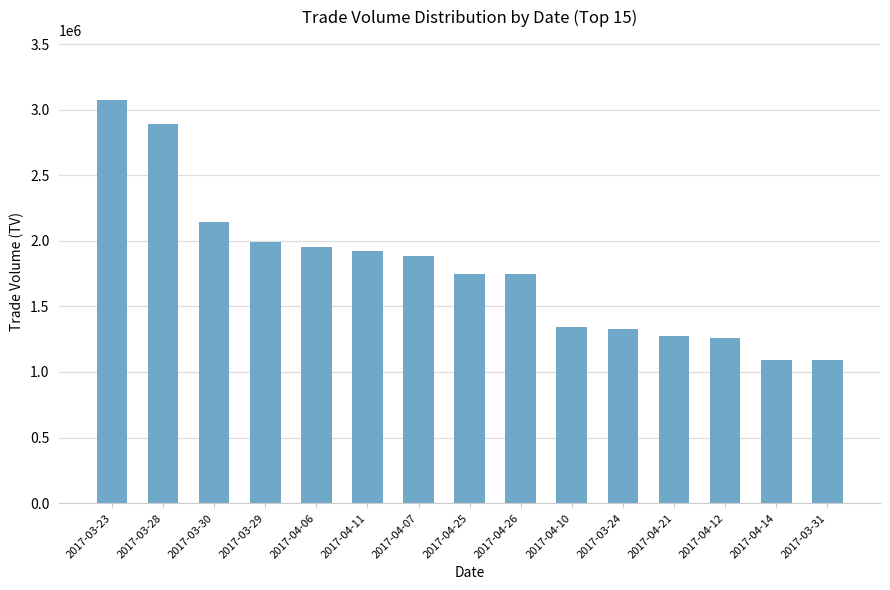

Are the bars grouped side by side (vs. stacked)?

No